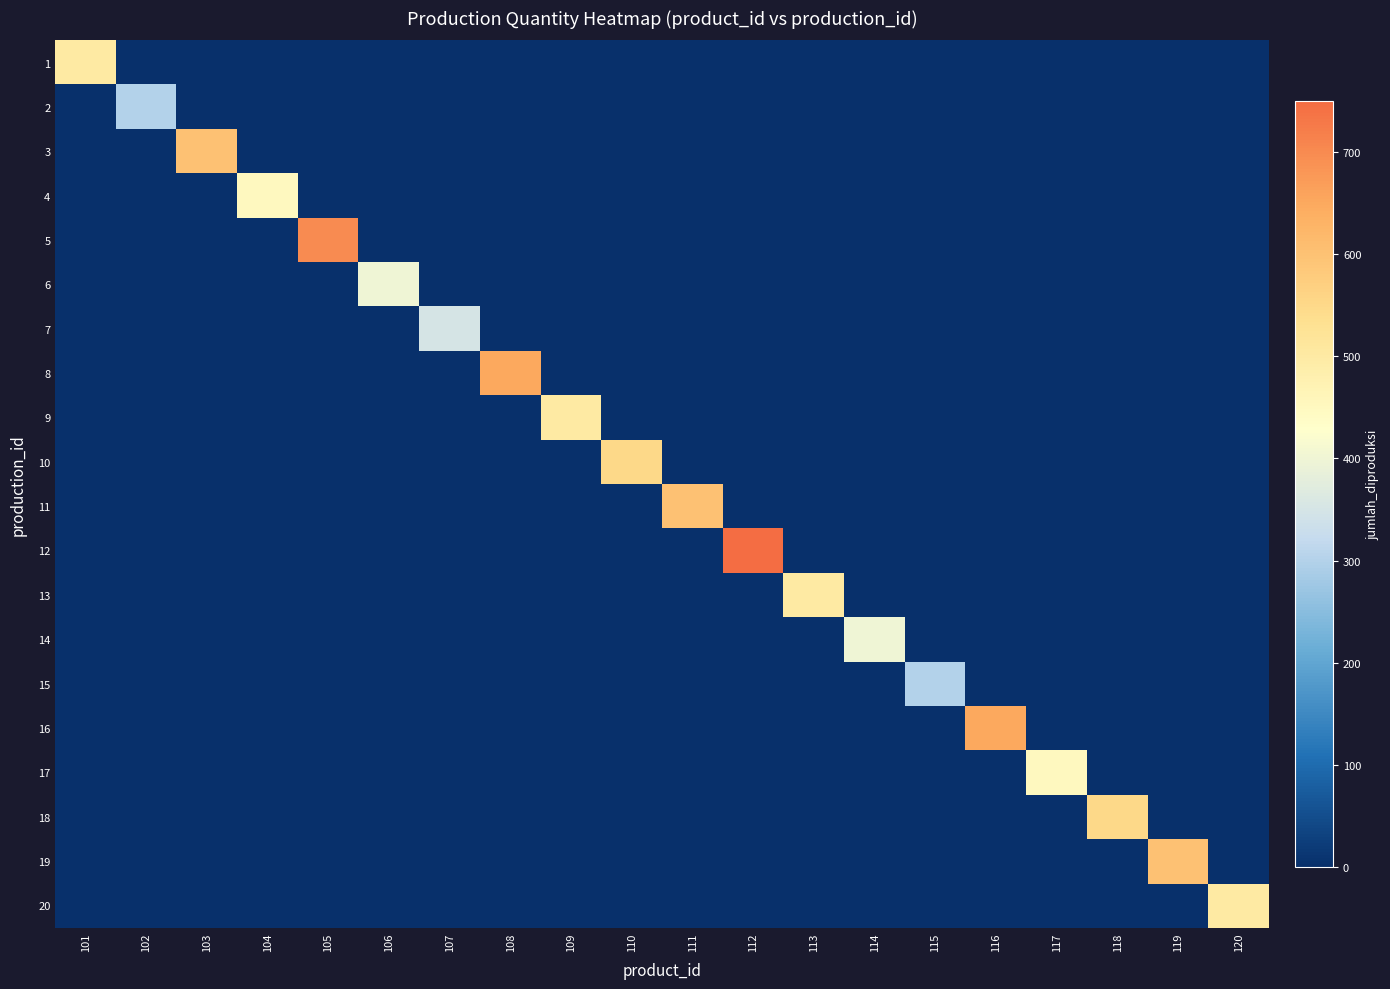

At 119, list the series in order from smallest to largest.

1, 2, 3, 4, 5, 6, 7, 8, 9, 10, 11, 12, 13, 14, 15, 16, 17, 18, 20, 19